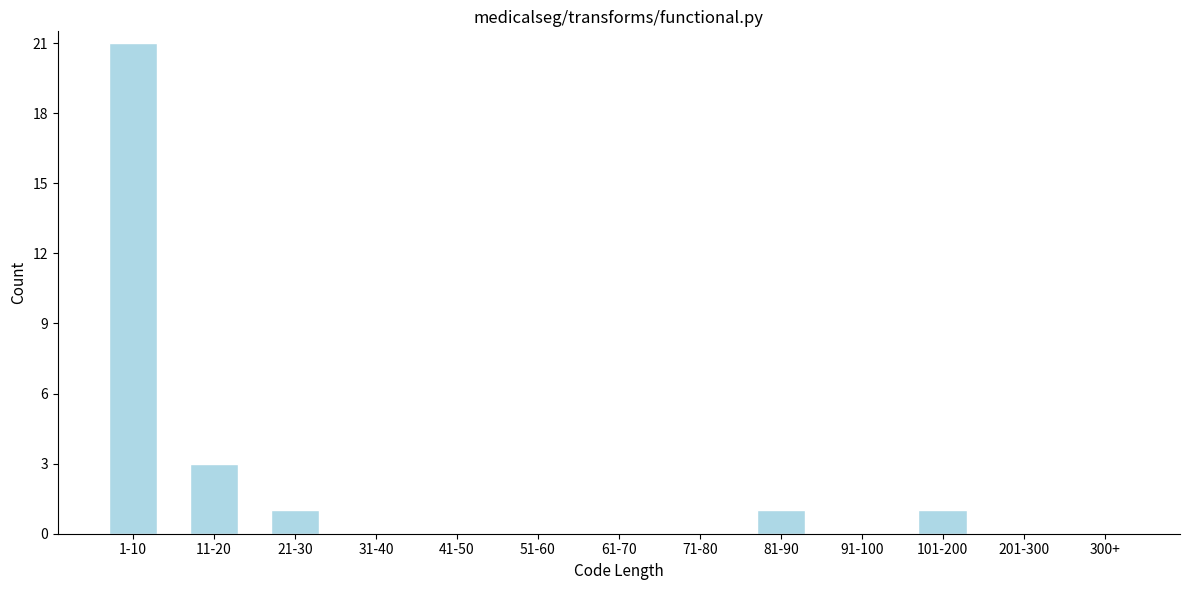

Reading left to right, list all the values displayed in this chart.

1-10=21	11-20=3	21-30=1	31-40=0	41-50=0	51-60=0	61-70=0	71-80=0	81-90=1	91-100=0	101-200=1	201-300=0	300+=0